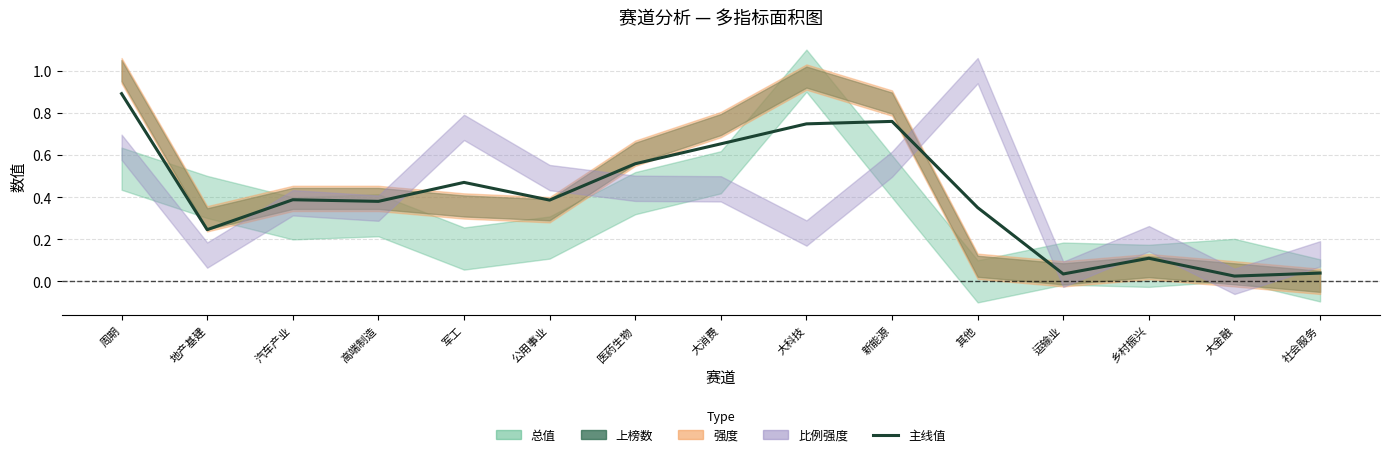

At which category does the chart reach its peak across all series?

周期